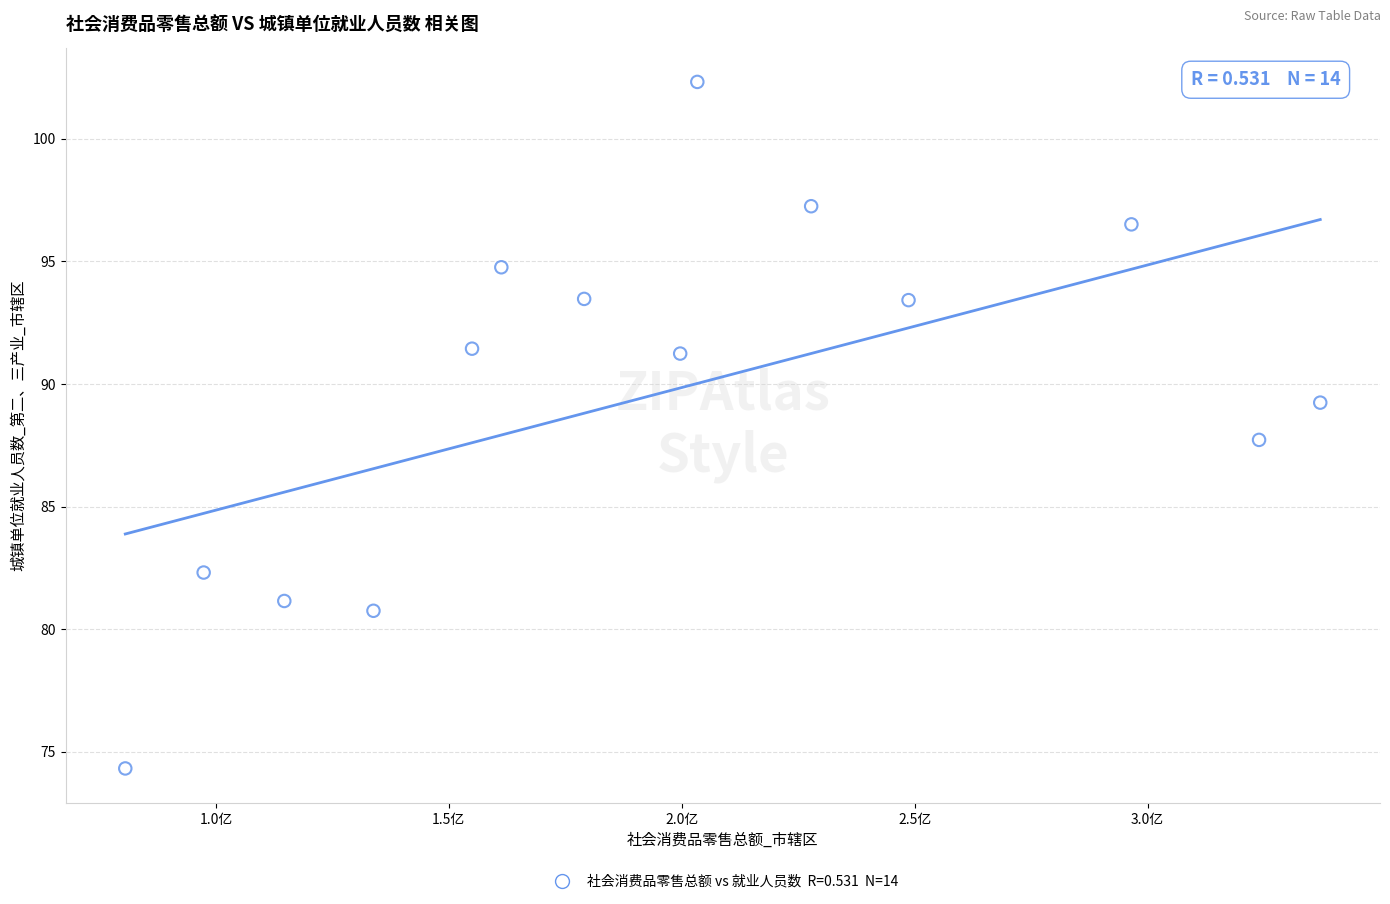

What is the range of Y values (max minus min)?

28.0